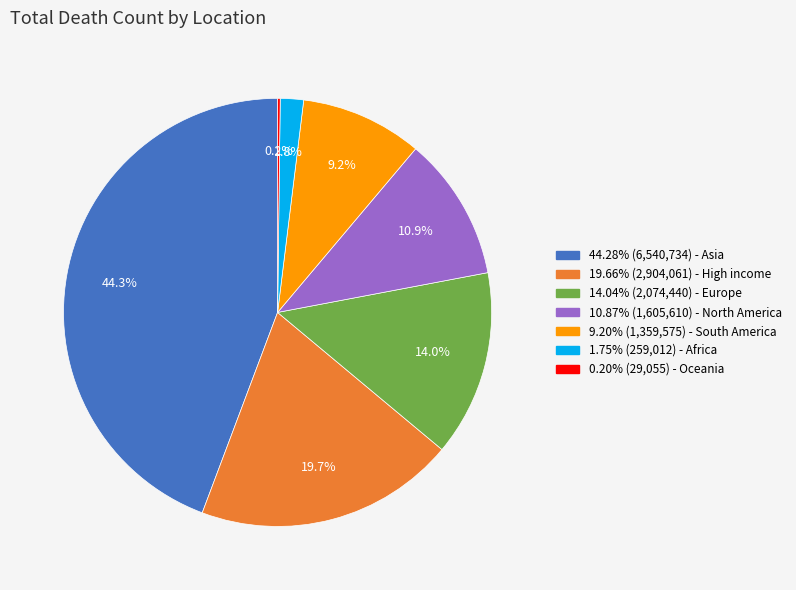

To the nearest percent, what is the average slice percentage?

14%